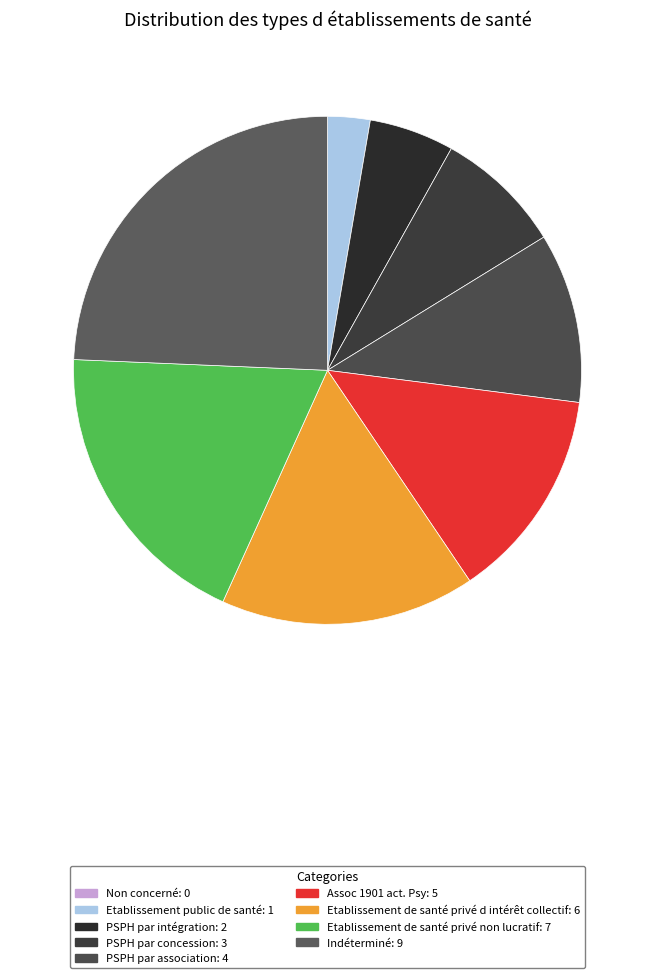

Which slice is the largest?

Indéterminé